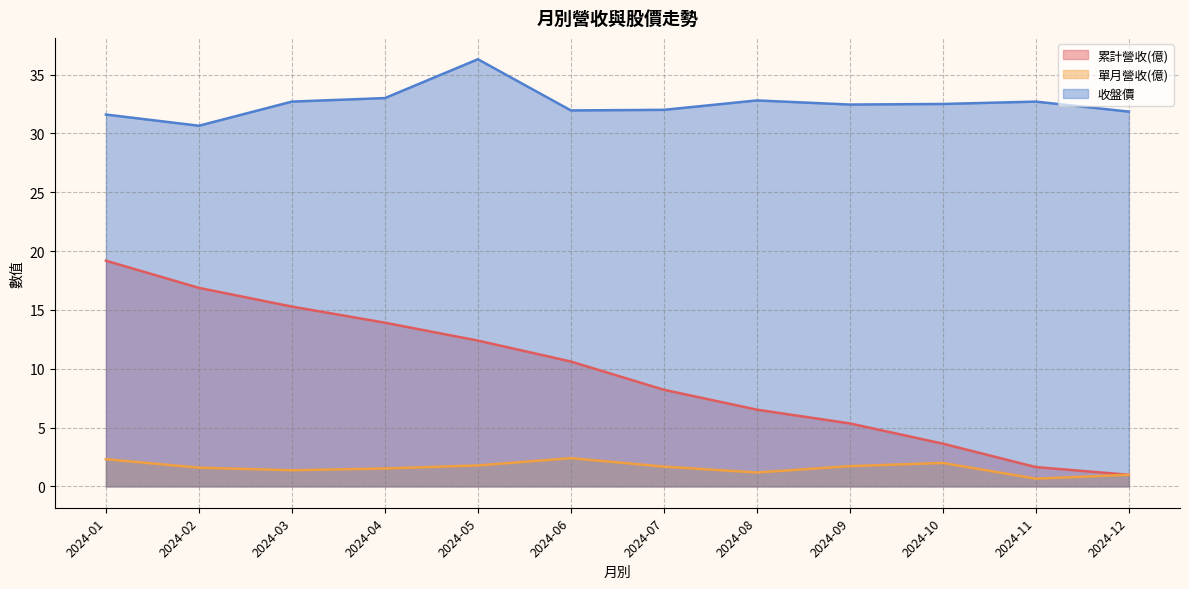

What is the difference between the second highest and second lowest values in the 單月營收(億) series?

1.3